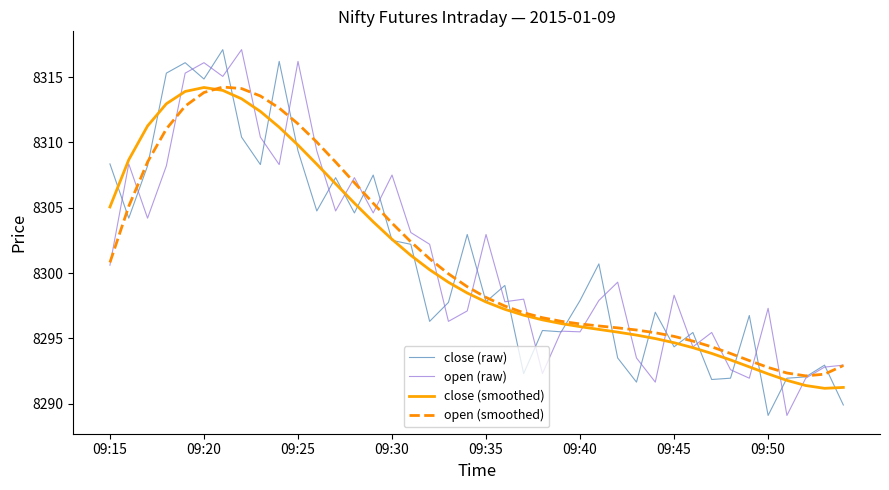

What is the greatest value displayed?

8317.1